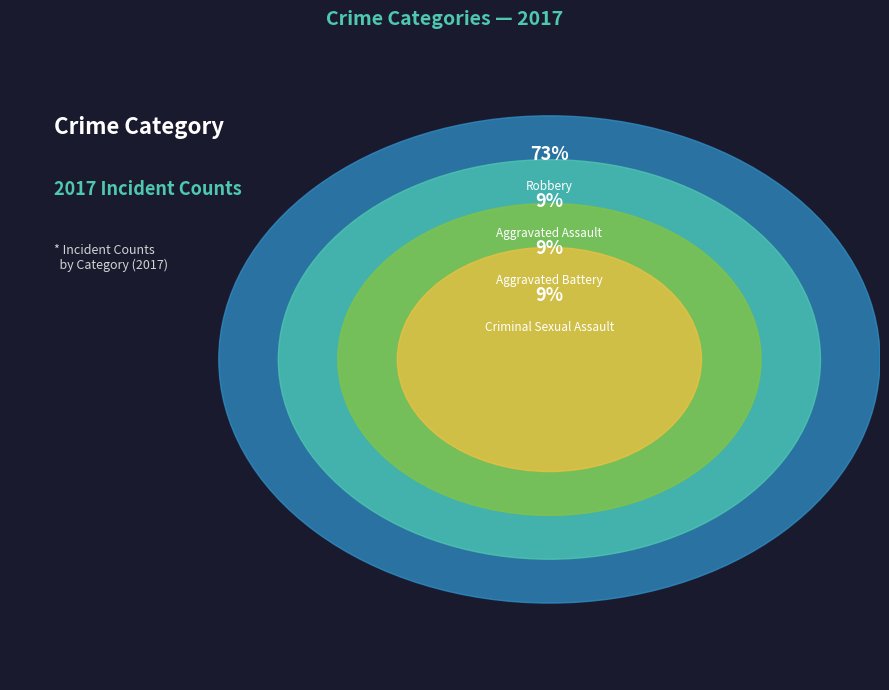

What is the largest slice in the pie chart?

Robbery